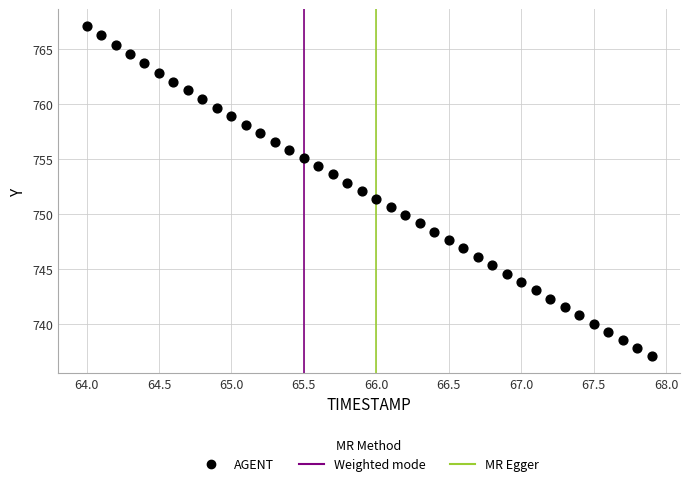

What is the range of X values (max minus min)?

3.9